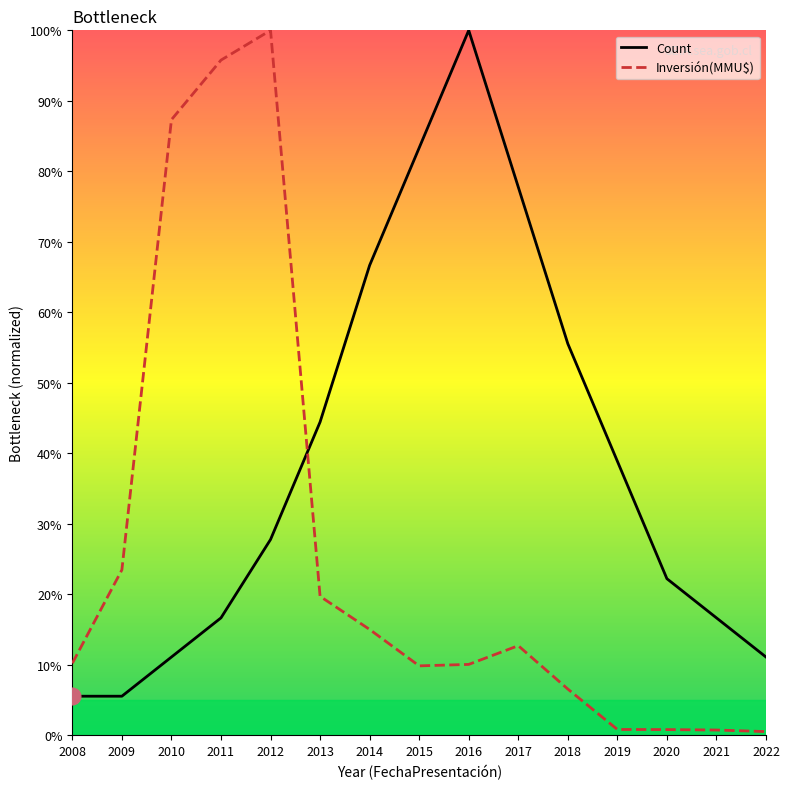

At which label does Count reach its peak?

2016